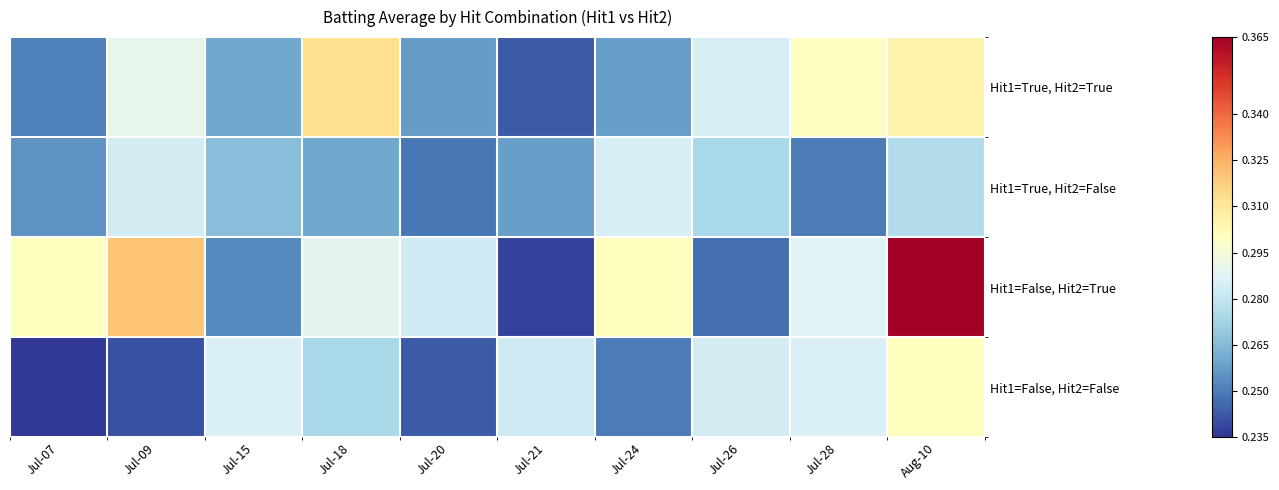

Reading left to right, what are all the values shown in this chart?

Hit1=True, Hit2=True: Jul-07=0.3	Jul-09=0.3	Jul-15=0.3	Jul-18=0.3	Jul-20=0.3	Jul-21=0.2	Jul-24=0.3	Jul-26=0.3	Jul-28=0.3	Aug-10=0.3
Hit1=True, Hit2=False: Jul-07=0.3	Jul-09=0.3	Jul-15=0.3	Jul-18=0.3	Jul-20=0.2	Jul-21=0.3	Jul-24=0.3	Jul-26=0.3	Jul-28=0.2	Aug-10=0.3
Hit1=False, Hit2=True: Jul-07=0.3	Jul-09=0.3	Jul-15=0.3	Jul-18=0.3	Jul-20=0.3	Jul-21=0.2	Jul-24=0.3	Jul-26=0.2	Jul-28=0.3	Aug-10=0.4
Hit1=False, Hit2=False: Jul-07=0.2	Jul-09=0.2	Jul-15=0.3	Jul-18=0.3	Jul-20=0.2	Jul-21=0.3	Jul-24=0.2	Jul-26=0.3	Jul-28=0.3	Aug-10=0.3